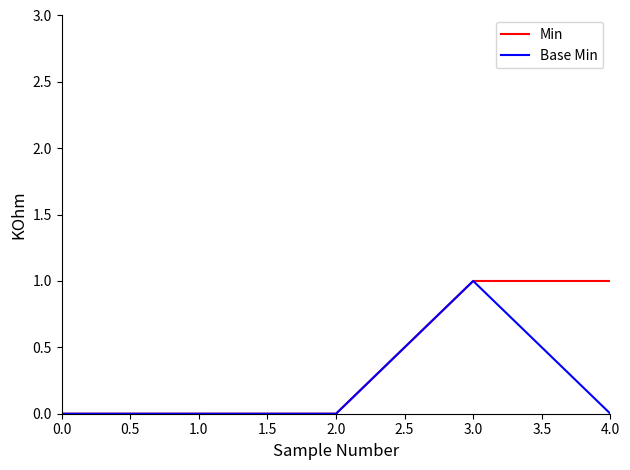

True or false: Base Min has more than 0 interior local peaks.

True